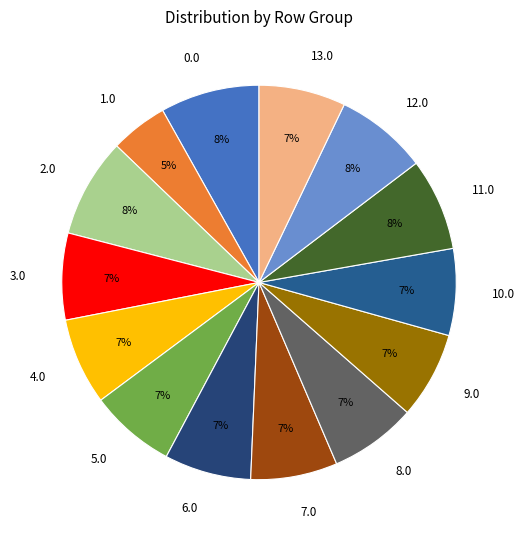

Is there a majority slice in this chart?

No